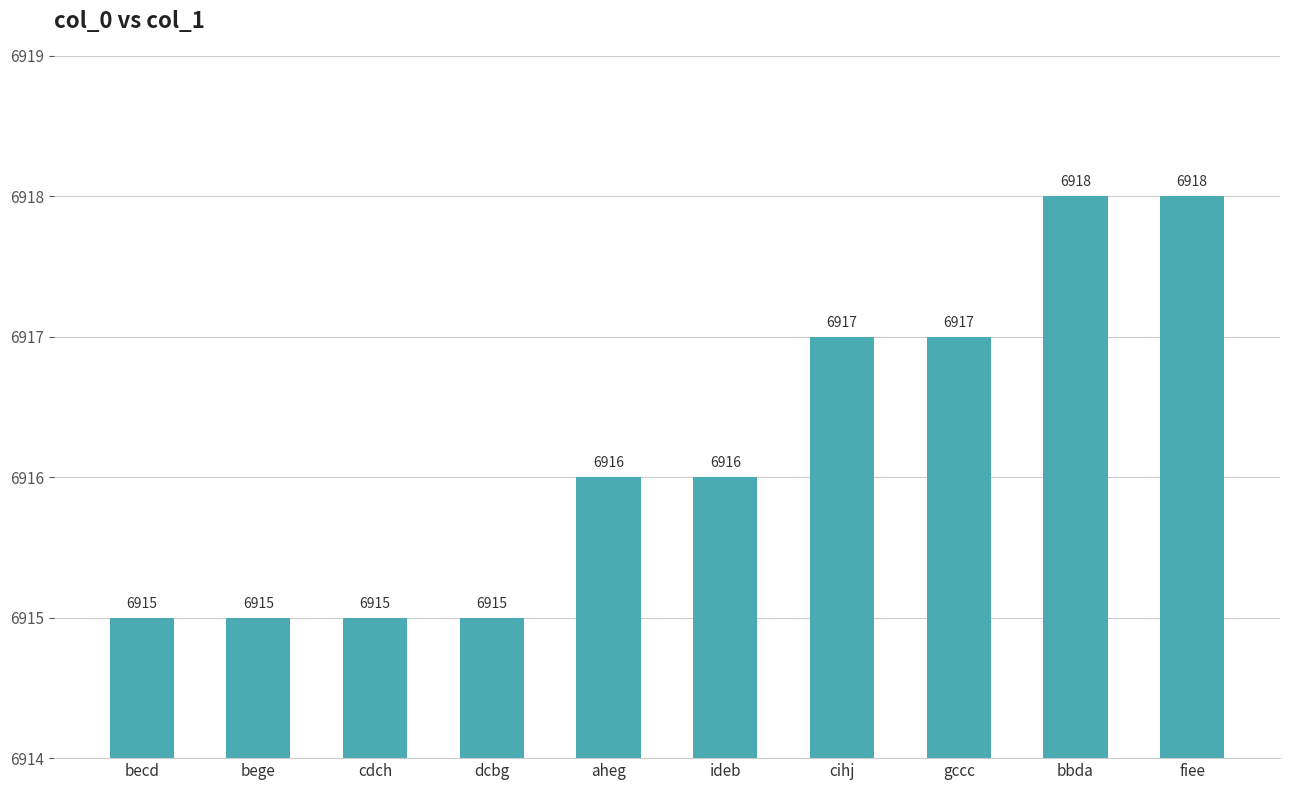

What is the label of the 5th bar from the left?

aheg